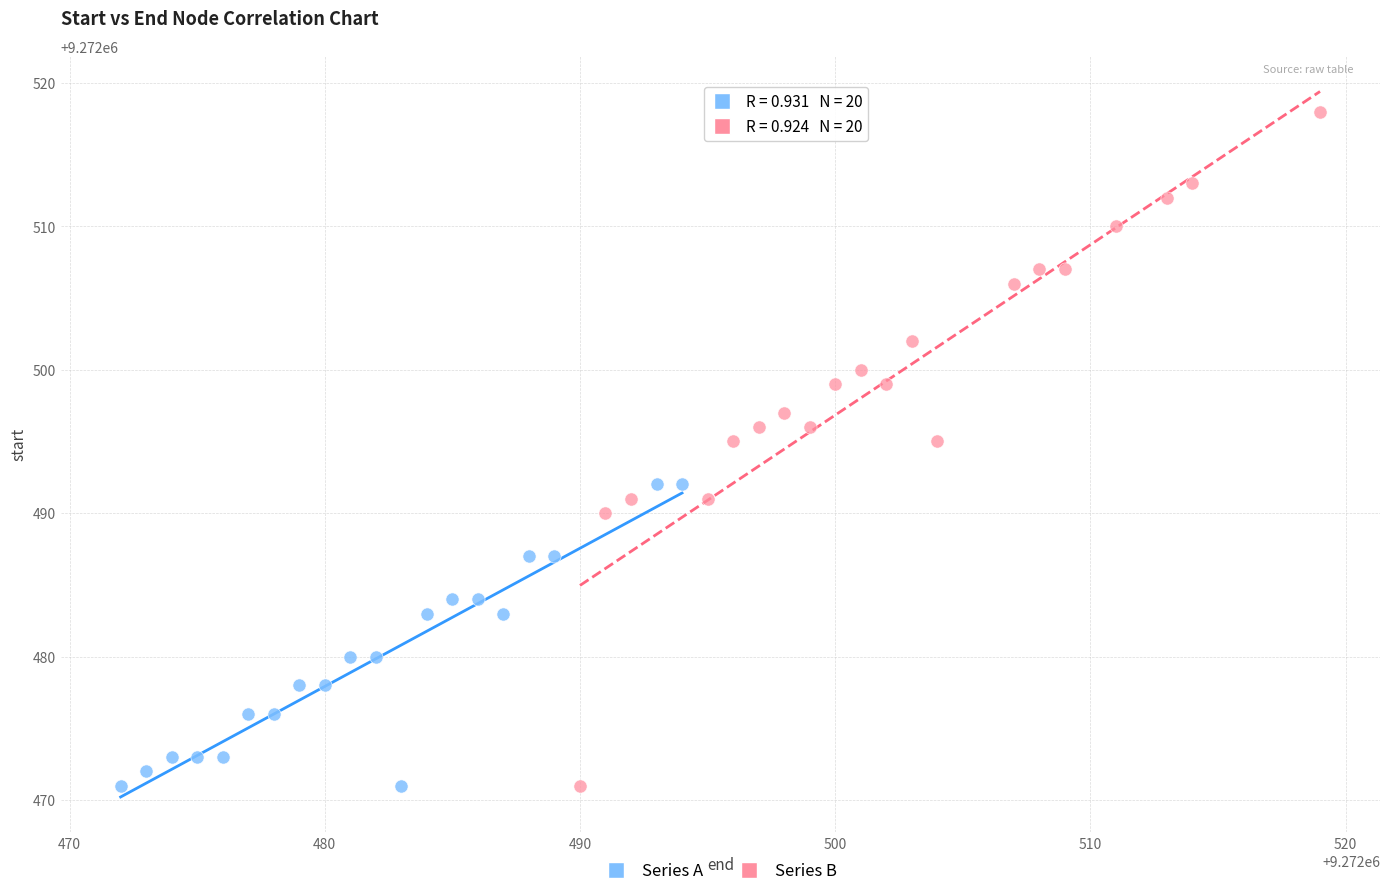

What are all the series names shown in the legend?

Series A, Series B